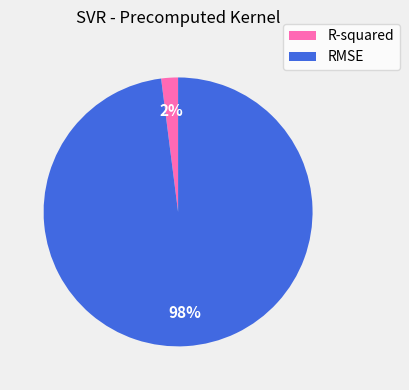

Is it true that R-squared is 2% of the pie?

True